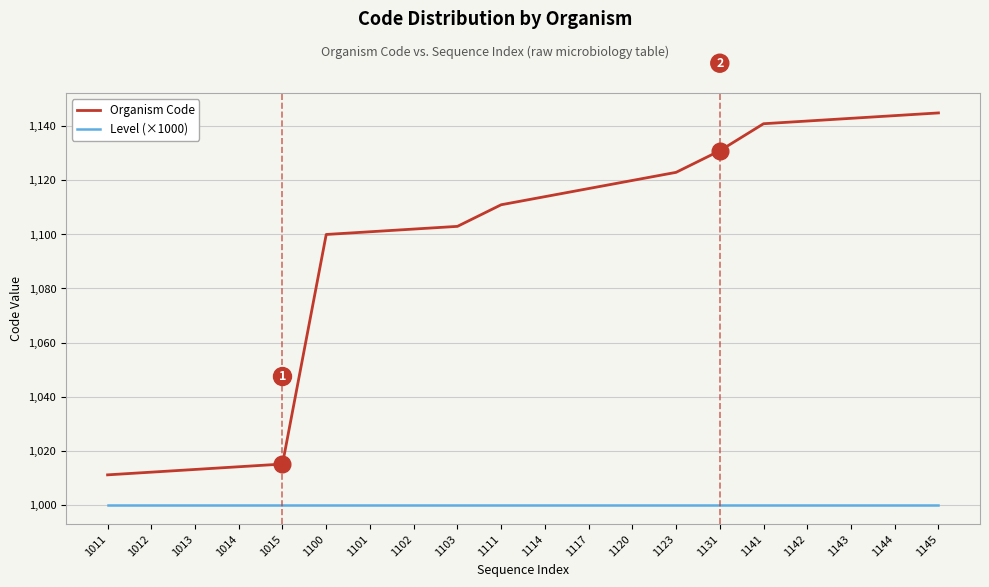

Reading left to right, extract all data points from this chart.

Organism Code: 1011	1012	1013	1014	1015	1100	1101	1102	1103	1111	1114	1117	1120	1123	1131	1141	1142	1143	1144	1145
Level (×1000): 1000	1000	1000	1000	1000	1000	1000	1000	1000	1000	1000	1000	1000	1000	1000	1000	1000	1000	1000	1000